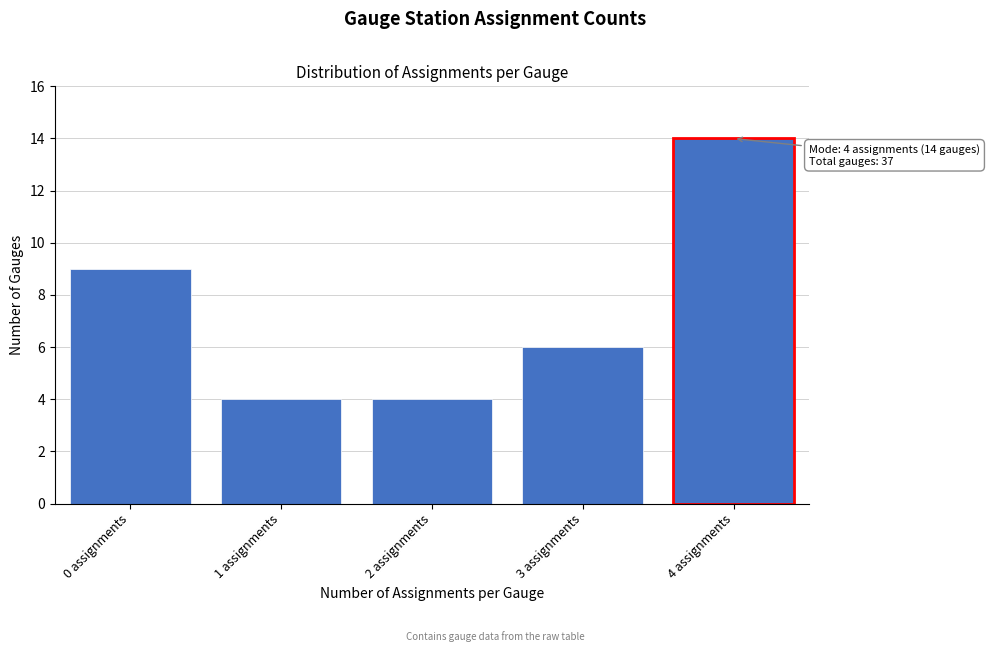

Reading right to left, transcribe all the data shown in this chart.

4 assignments=14	3 assignments=6	2 assignments=4	1 assignments=4	0 assignments=9